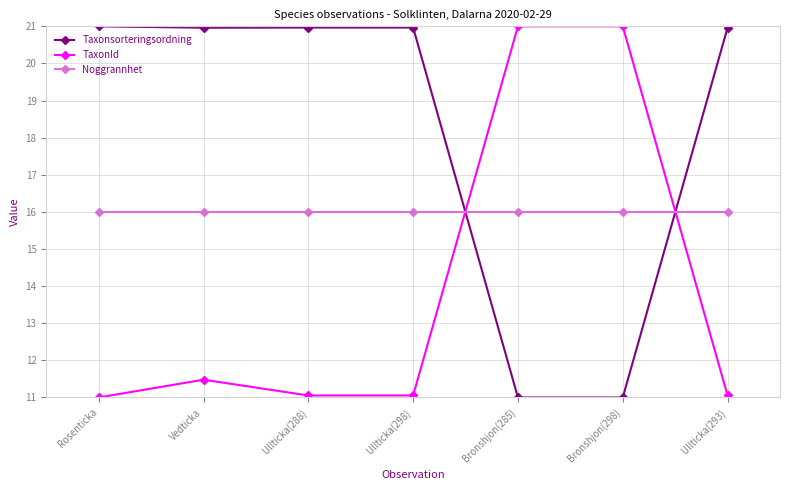

What is the label of the 6th point from the right?

Vedticka